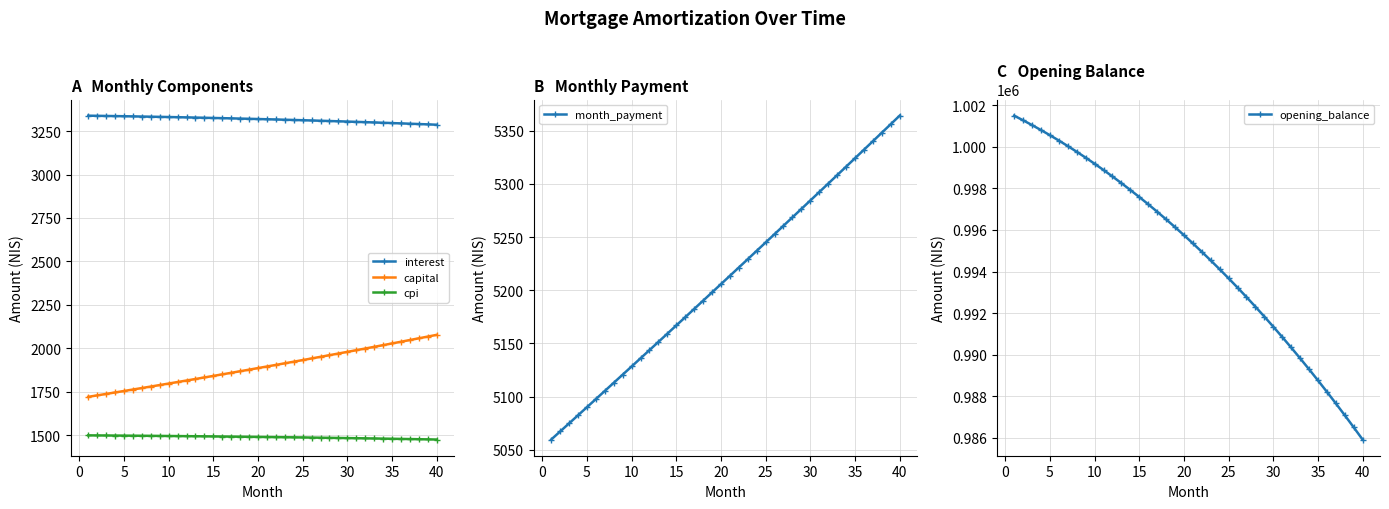

True or false: cpi and capital cross at least once.

False